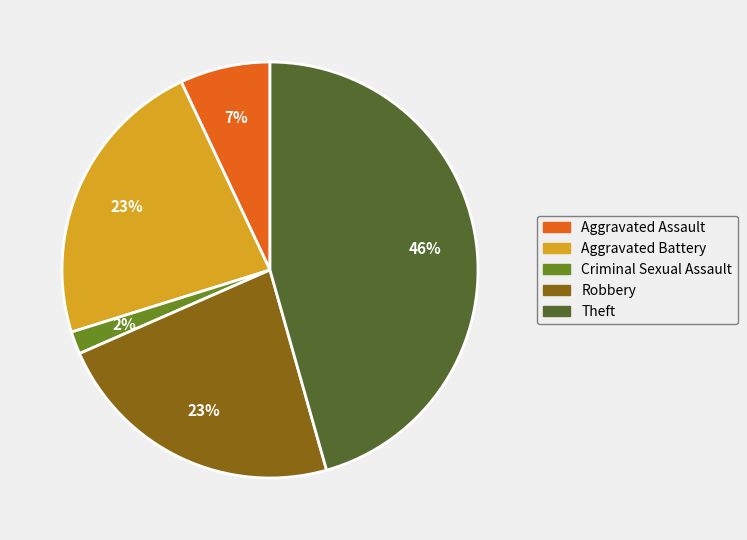

To the nearest percent, what percentage of the pie is Aggravated Battery?

23%